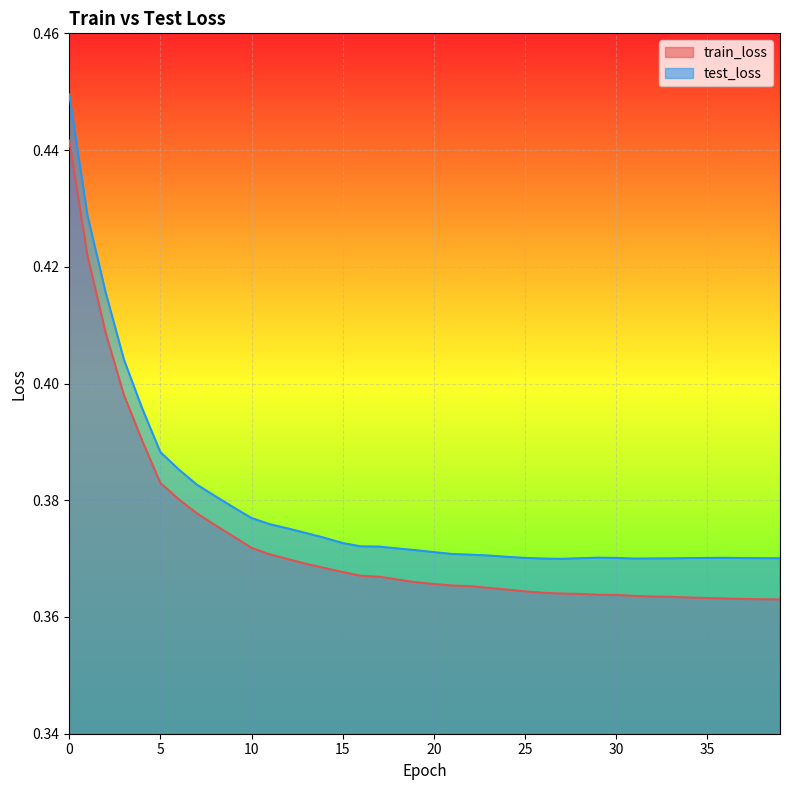

Rank the series at 35 from lowest to highest value.

train_loss, test_loss